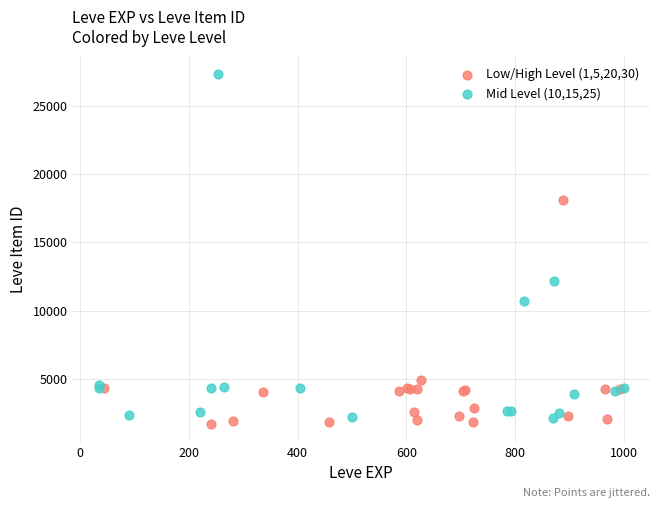

Which series has the largest Y range (max minus min)?

Mid Level (10,15,25)